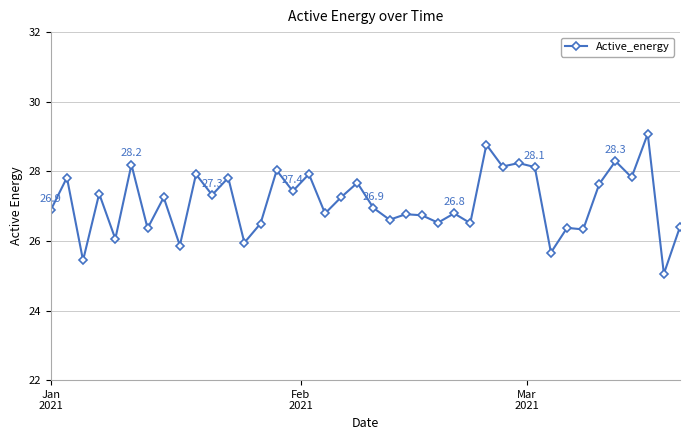

What is the difference between the maximum and second lowest values?

3.6